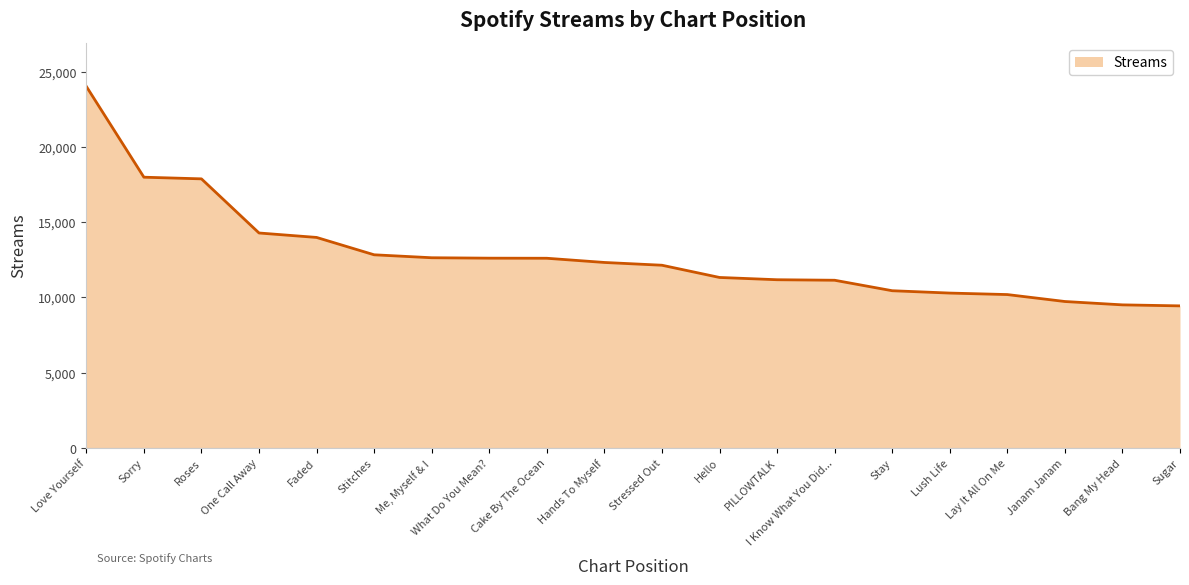

The chart shows a value of 12605 at What Do You Mean?. True or false?

True